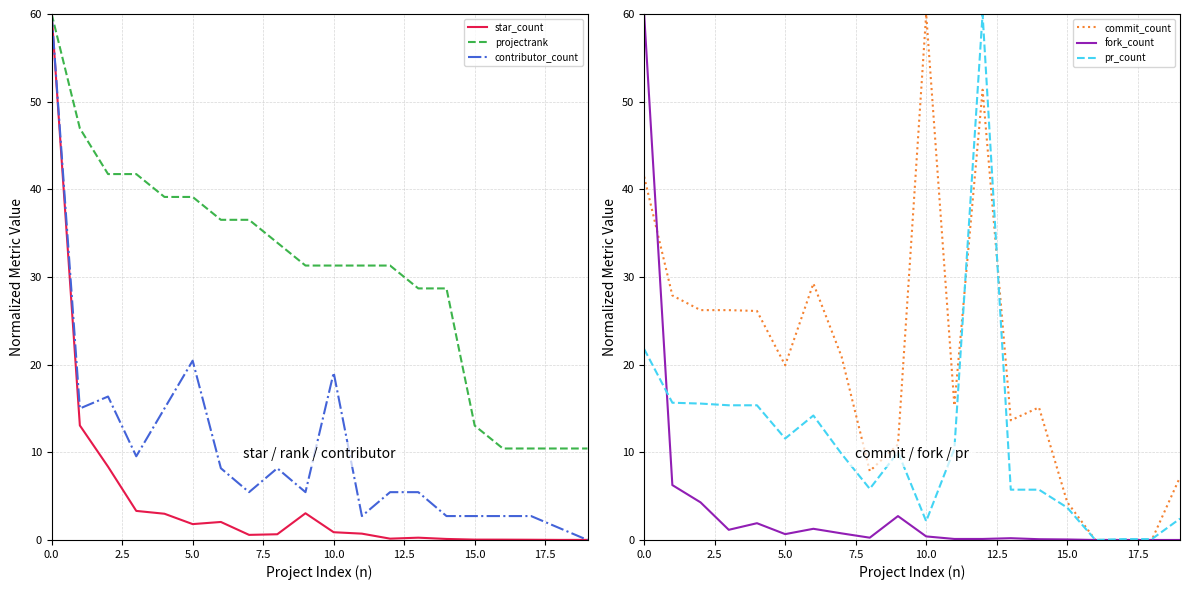

What is the lowest value of the projectrank series?

10.4